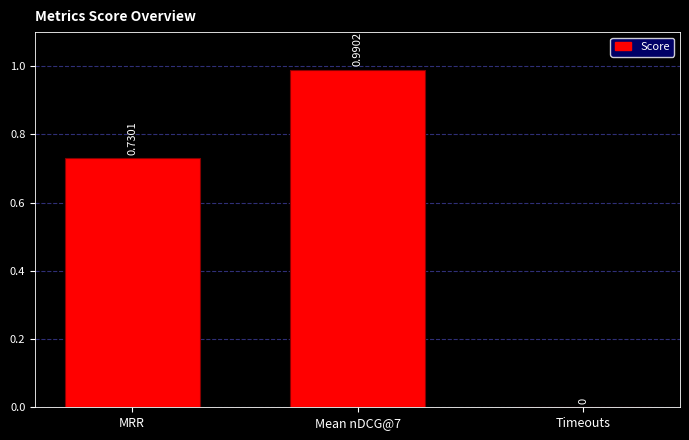

What is the change in value from Mean nDCG@7 to Timeouts?

-1.0